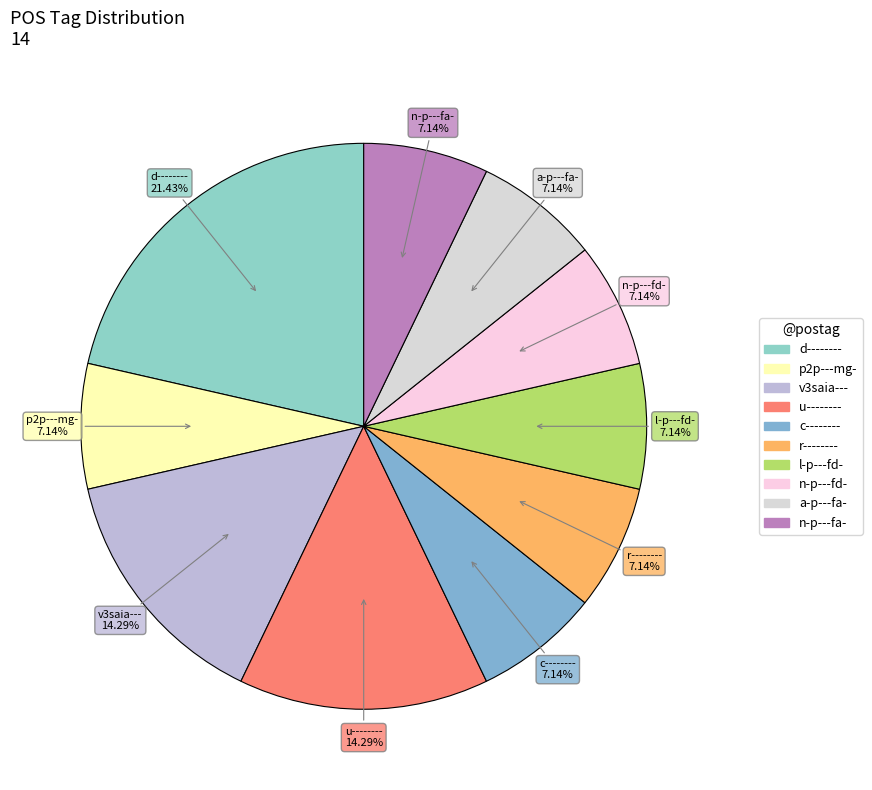

To the nearest percent, what portion does c-------- represent?

7%